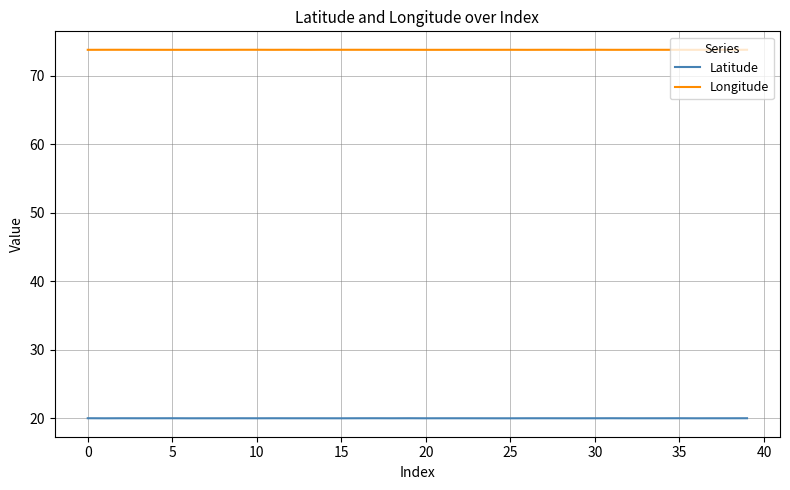

True or false: Latitude and Longitude intersect in this chart.

False